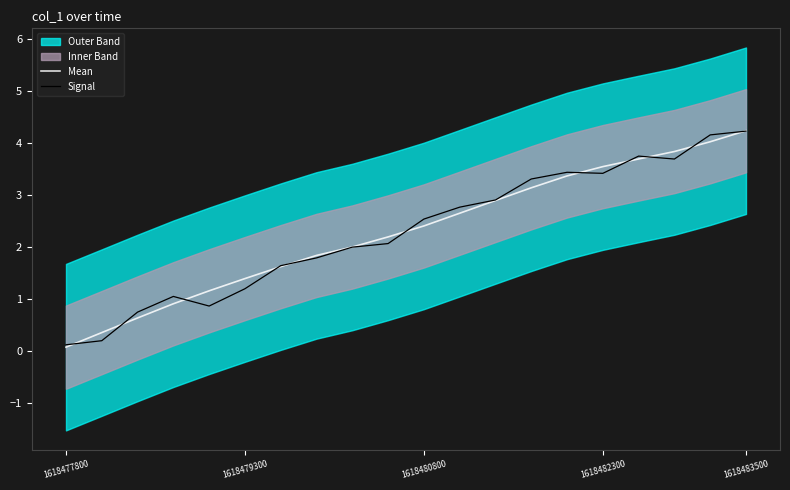

What is the difference between the Mean values at 1618479300 and 1618480800?

1.0